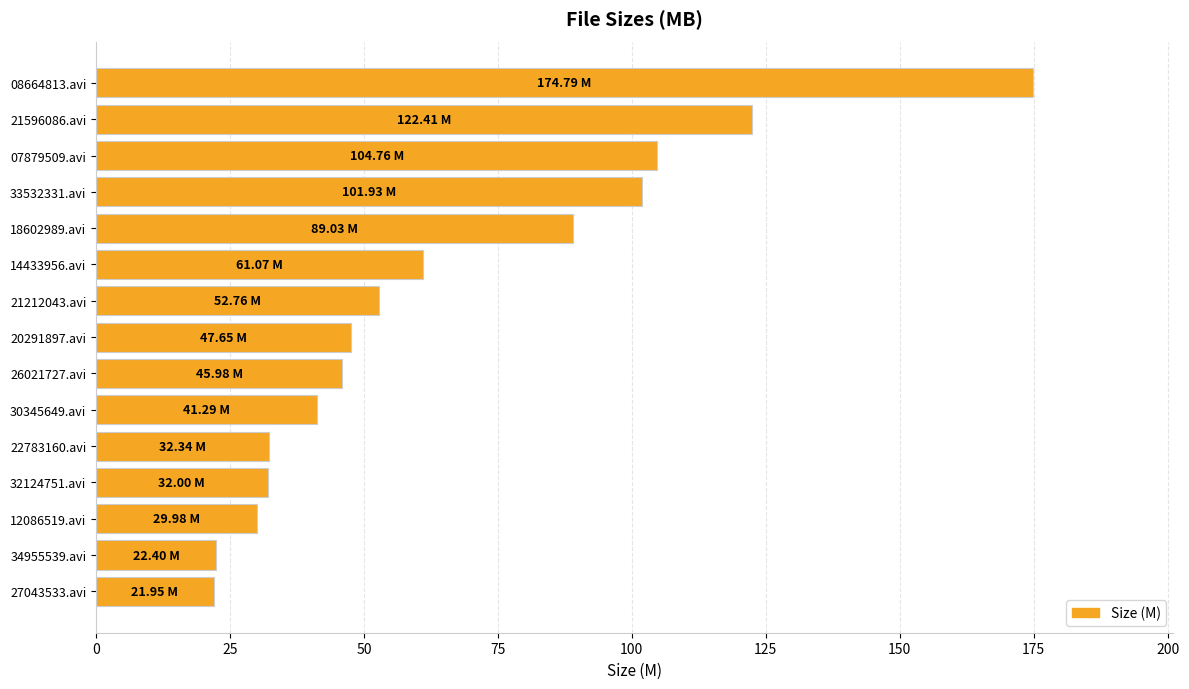

What is the difference between the maximum and second lowest values?

152.4